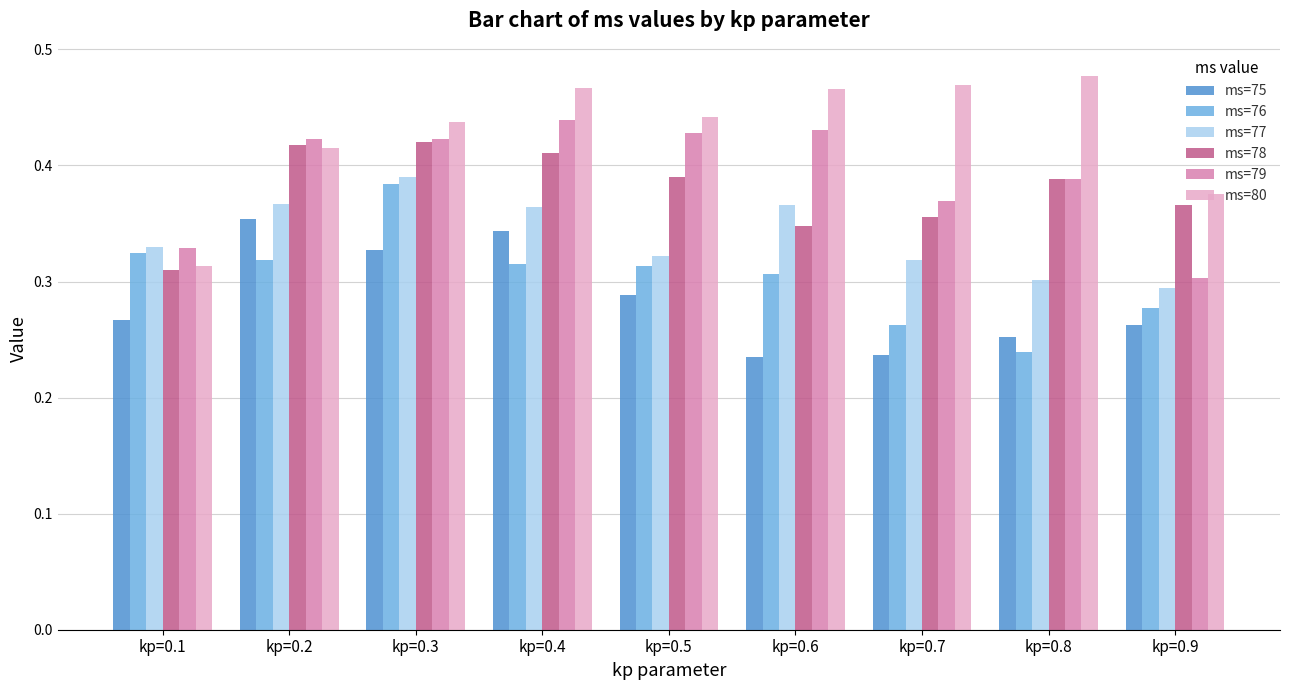

Which series changed the most between kp=0.1 and kp=0.8?

ms=80